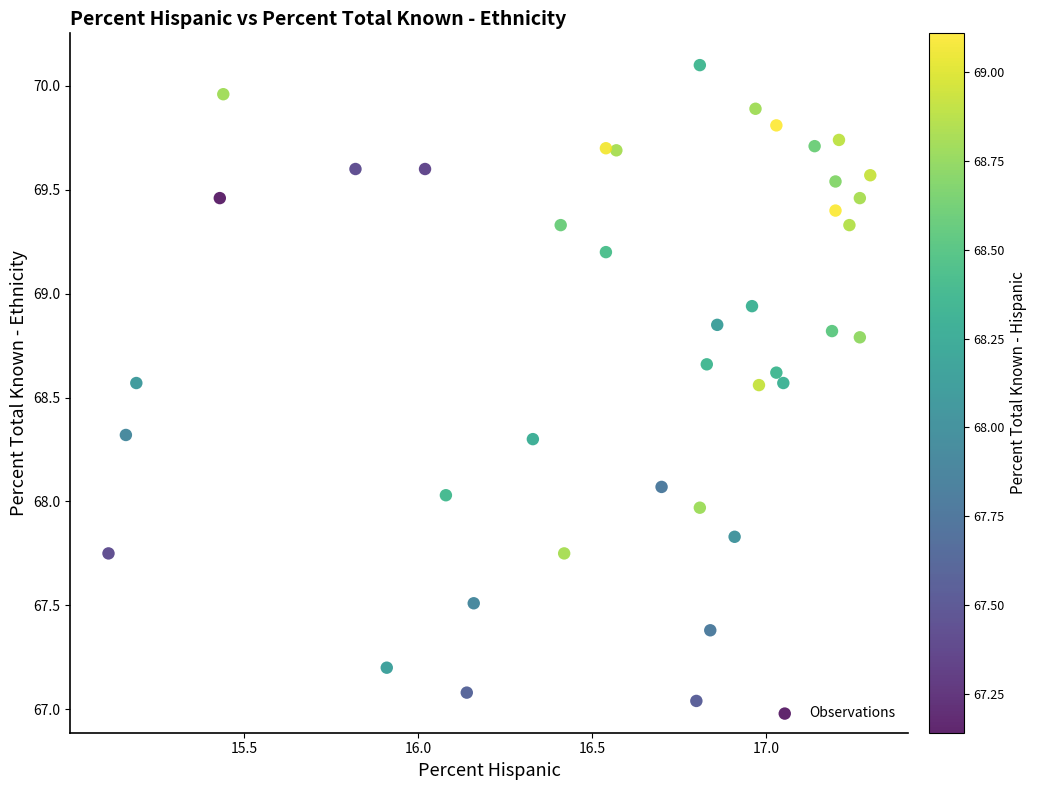

What is the range of X values (max minus min)?

2.2